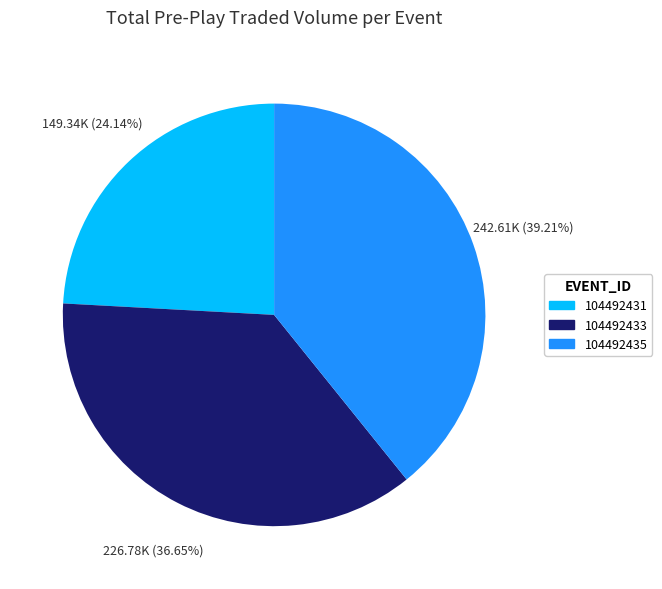

Approximately how many times larger is the value at 104492435 compared to 104492431?

1.6